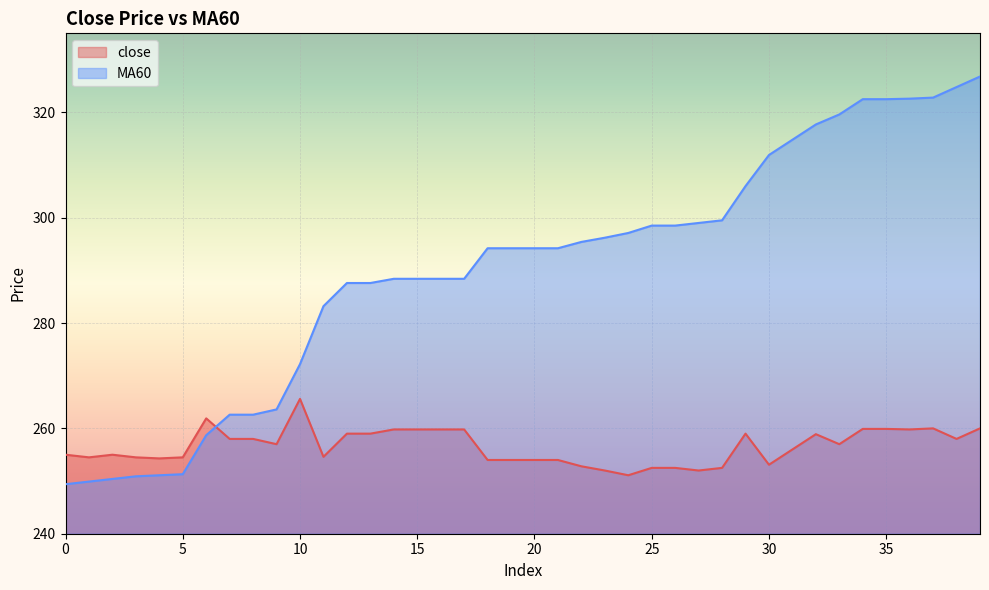

True or false: MA60 has a value of 556.0 at 35.

False